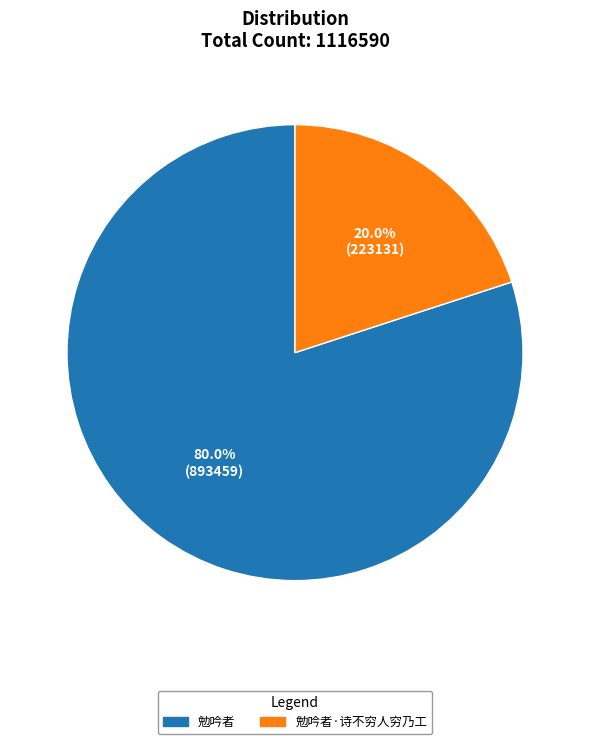

True or false: 勉吟者·诗不穷人穷乃工 accounts for 20% of the total.

True